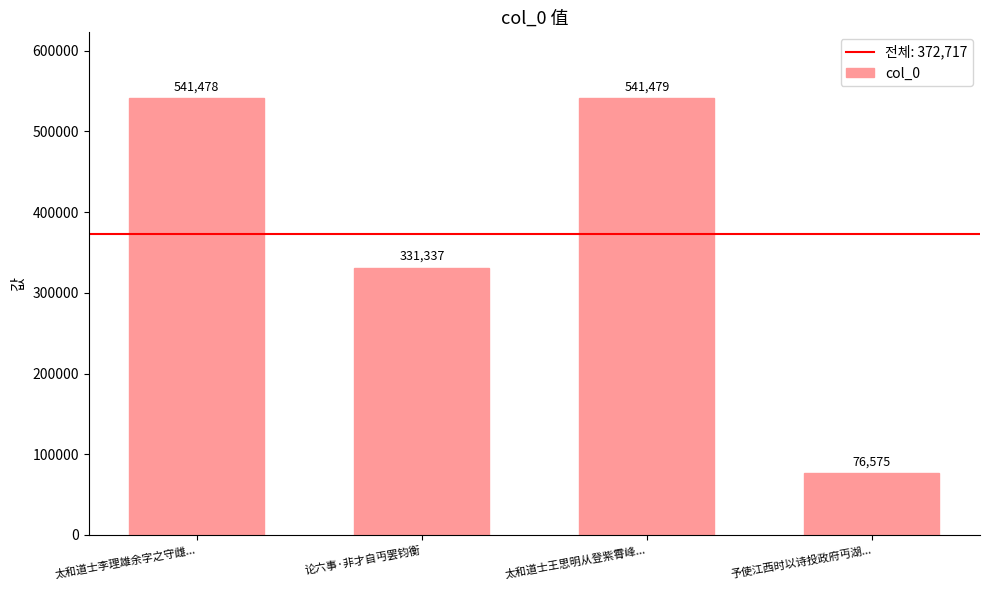

What is the ratio of the value at 论六事·非才自丏罢钧衡 to the value at 太和道士李理雄余字之守雌...?

0.6